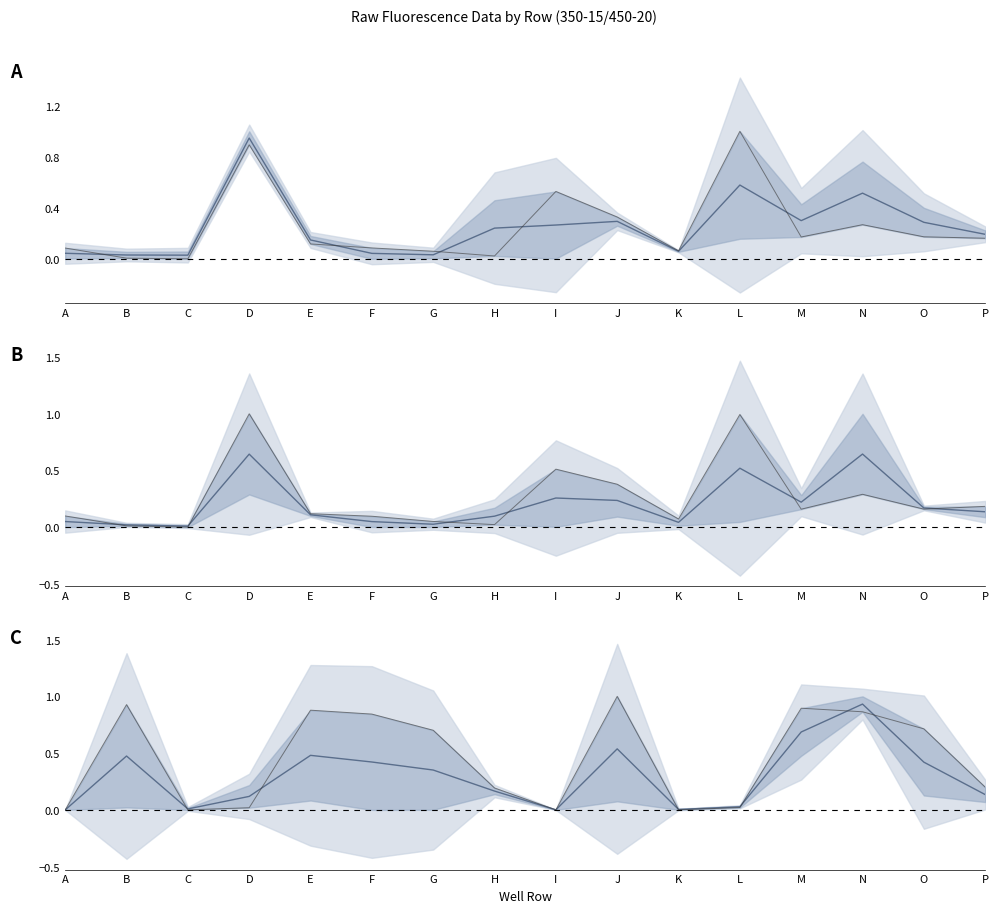

At how many categories does at least one series exceed 0?

16